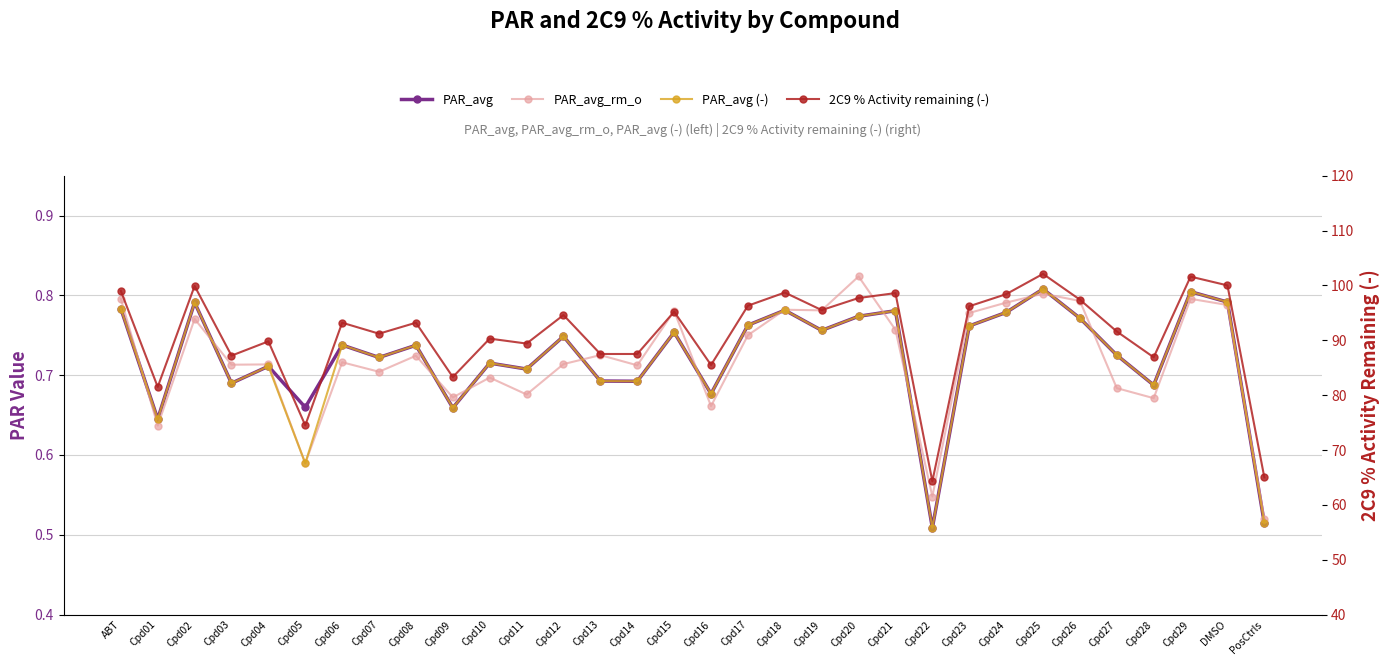

How many data points does each series have?

32